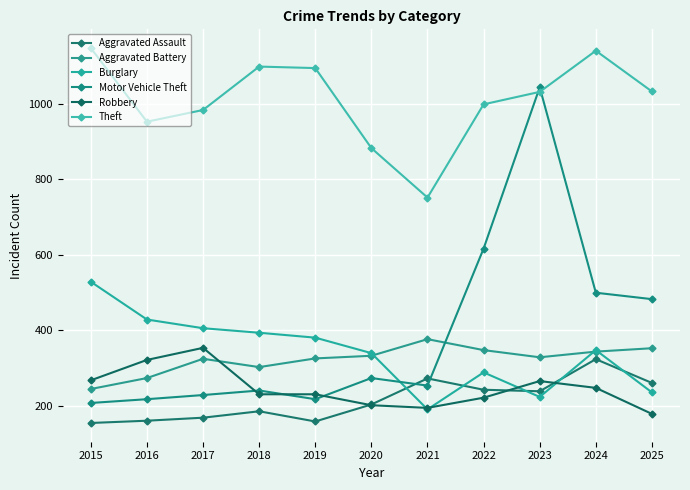

How many series are shown in this chart?

6